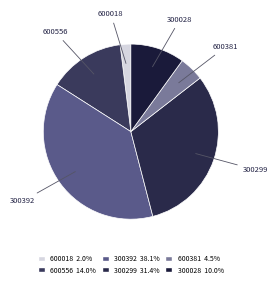

Which category has the smallest portion of the pie?

600018